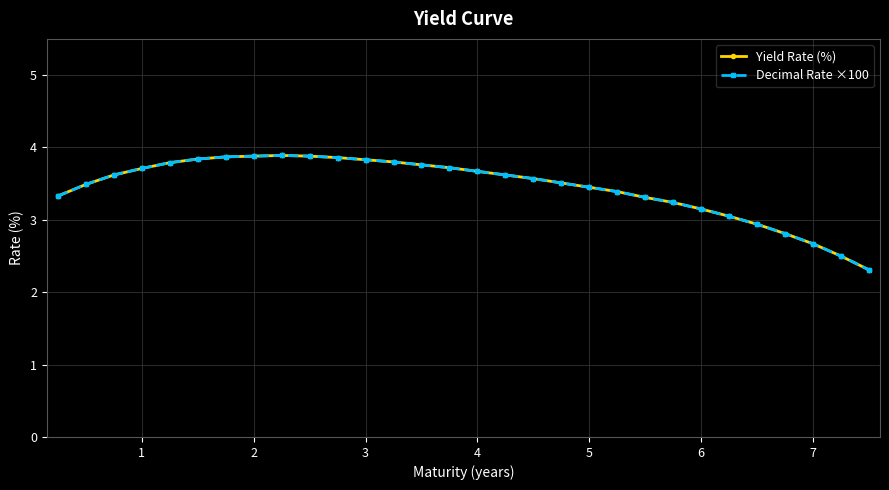

Does the chart have visible grid lines?

Yes